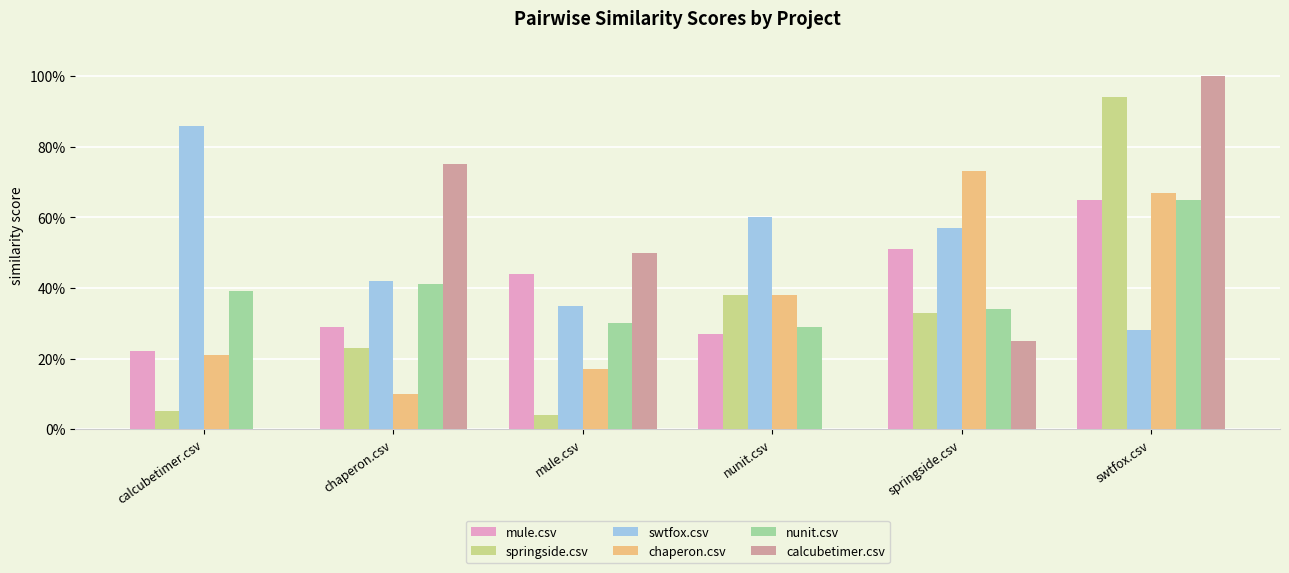

Does the chart contain stacked bars?

No